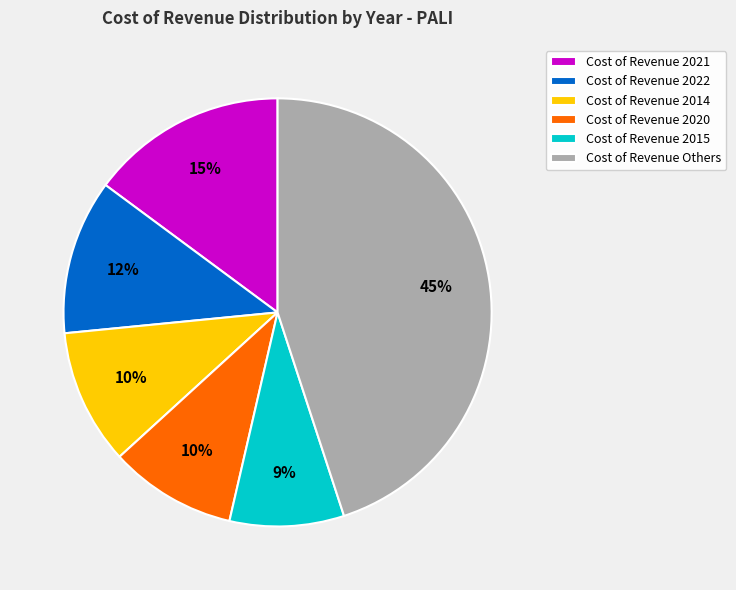

To the nearest percent, what is the average slice percentage?

17%